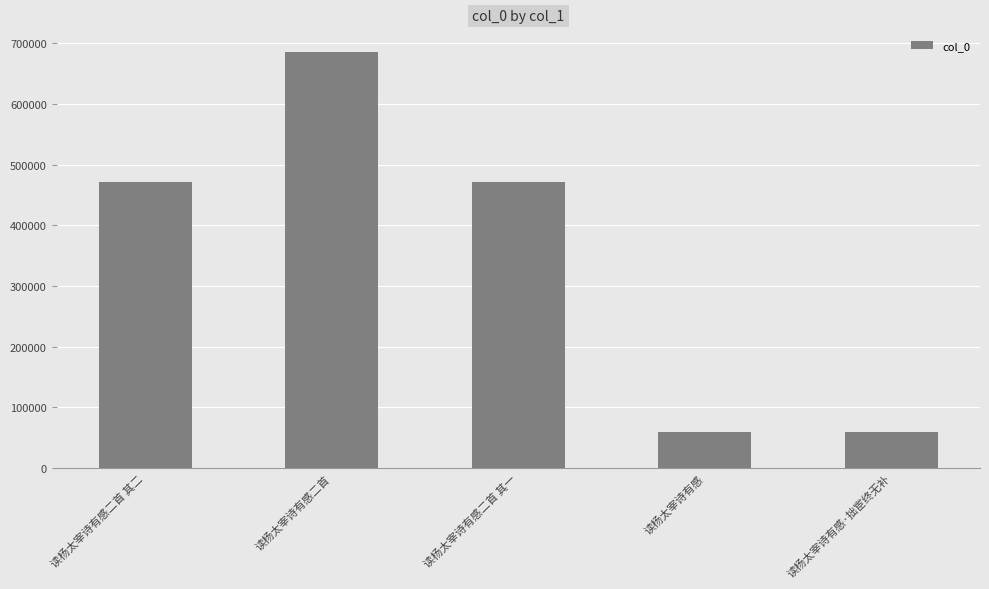

What is the label of the 4th bar from the left?

读杨太宰诗有感